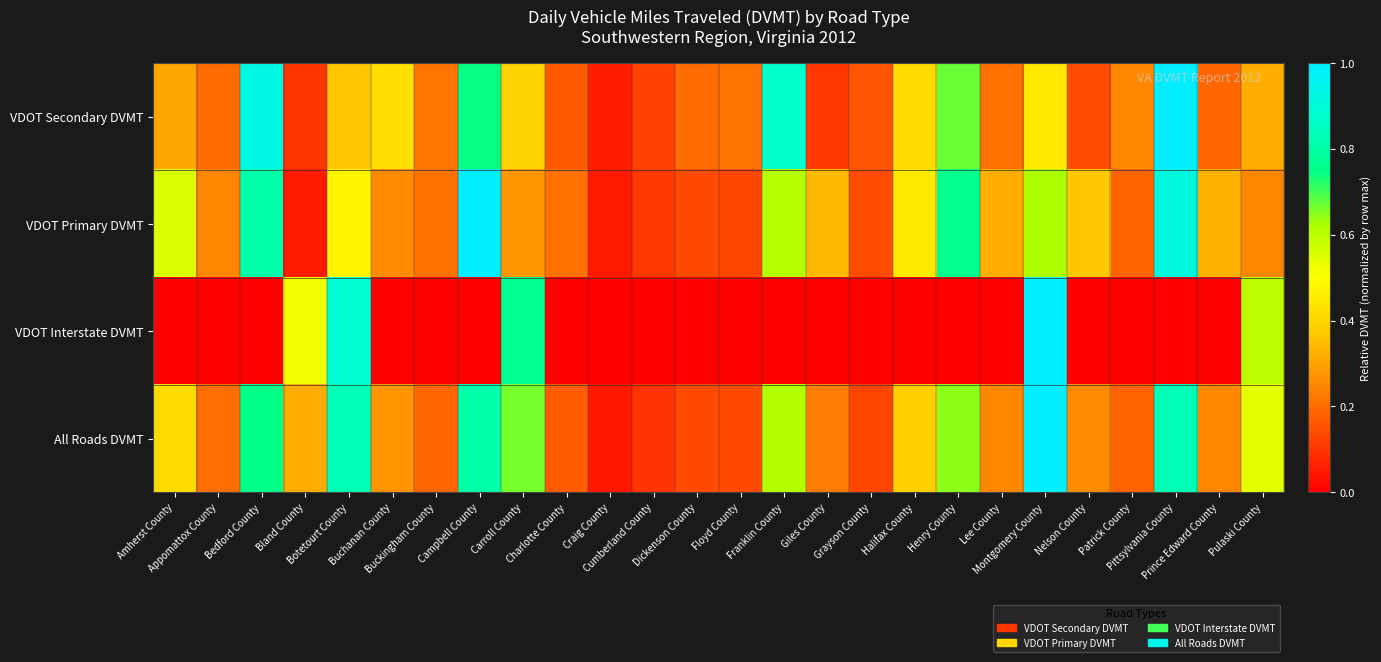

Which series has the widest spread of values?

VDOT Interstate DVMT